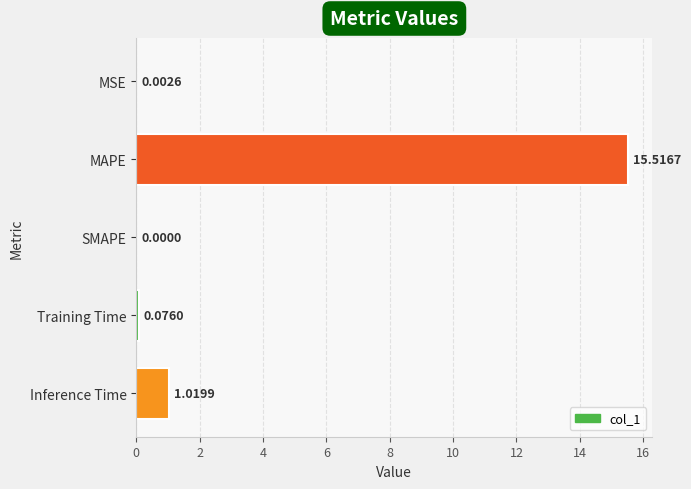

Which category has the highest value across all series?

MAPE